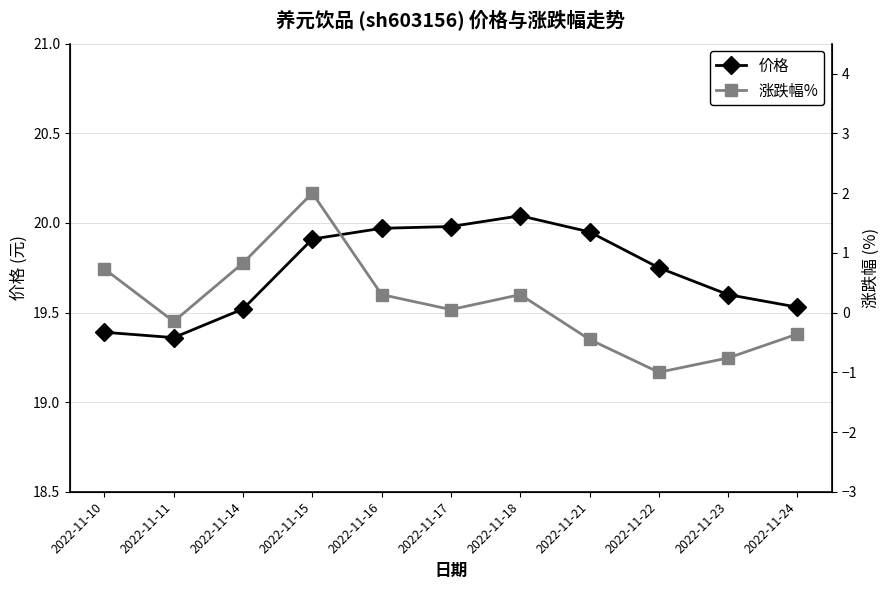

How many interior local valleys does the 价格 series have?

1